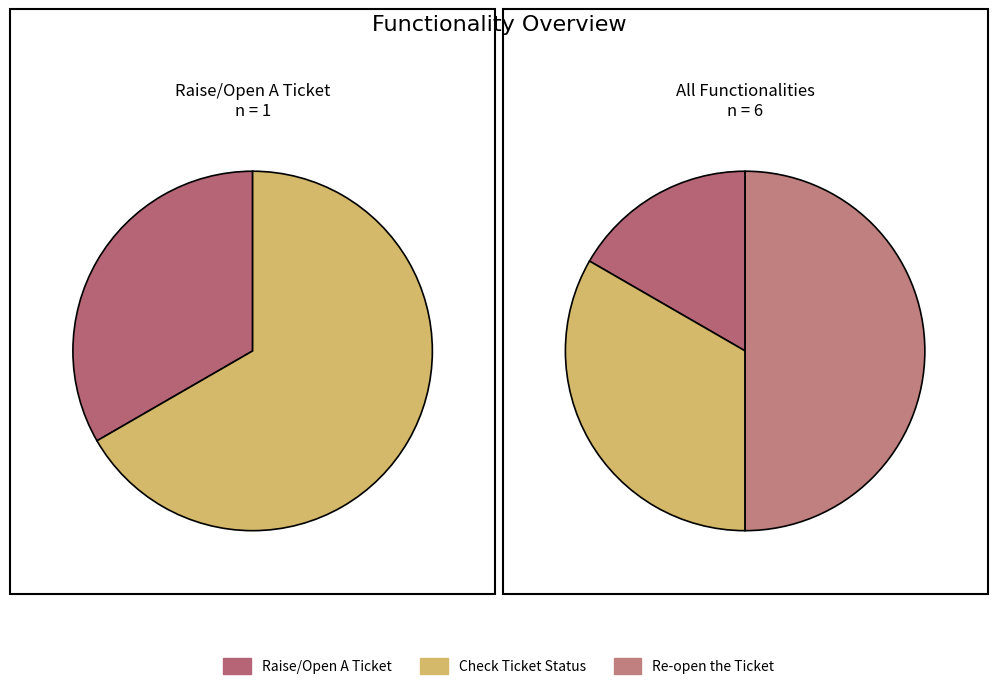

To the nearest percent, what is the difference between the Check Ticket Status and Re-open the Ticket slice percentages?

17%